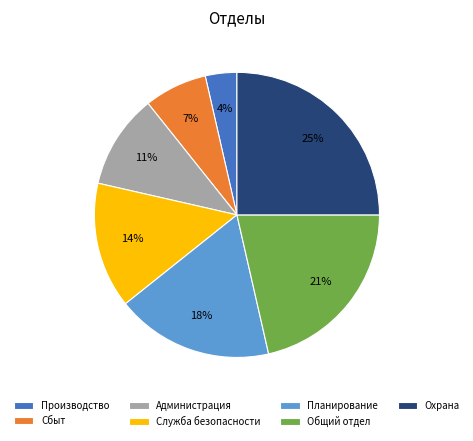

Does Служба безопасности represent more than half of the total?

No